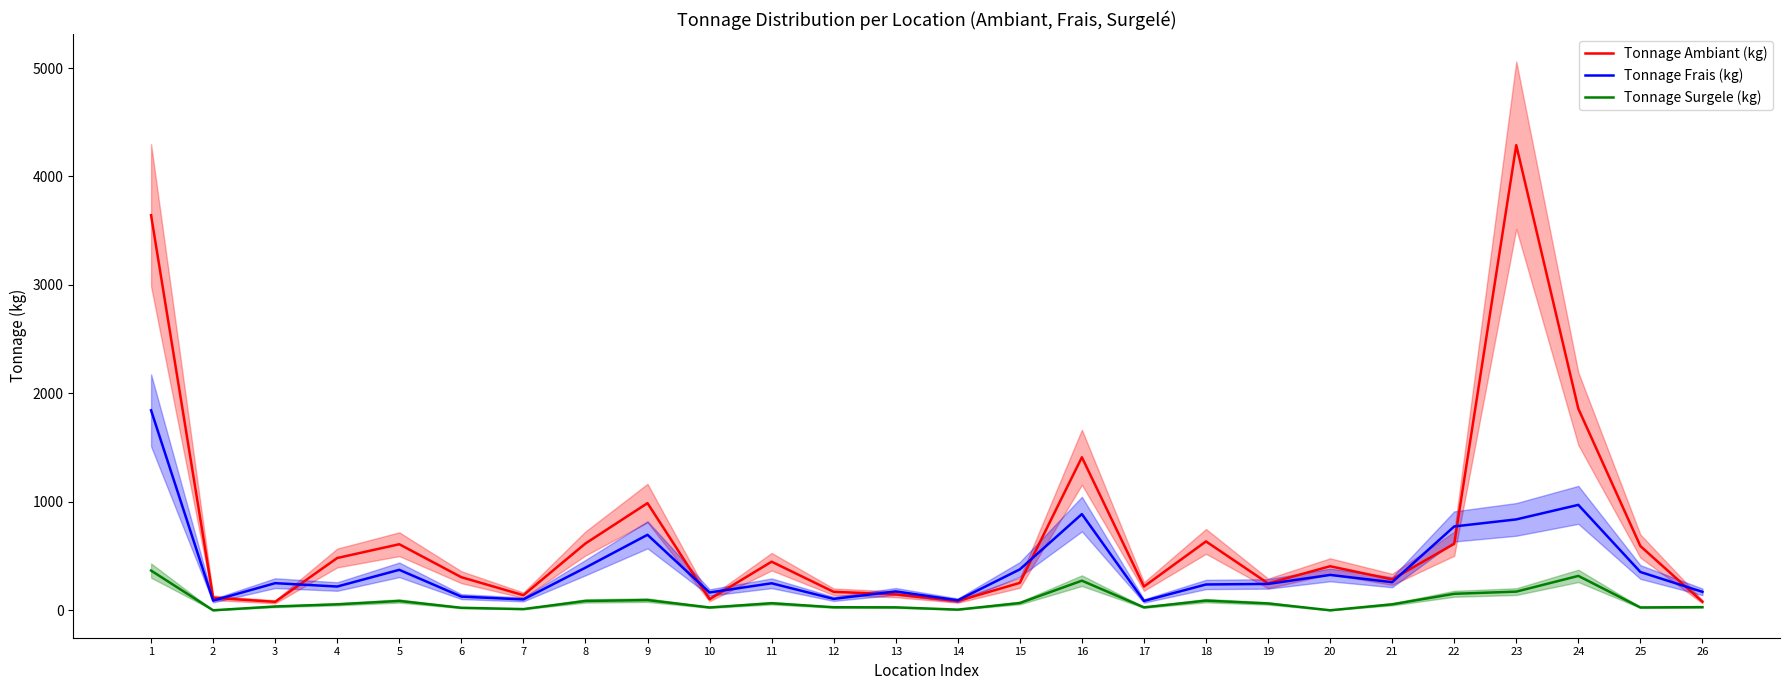

Rank the series by their maximum value, from lowest to highest.

Tonnage Surgele (kg), Tonnage Frais (kg), Tonnage Ambiant (kg)